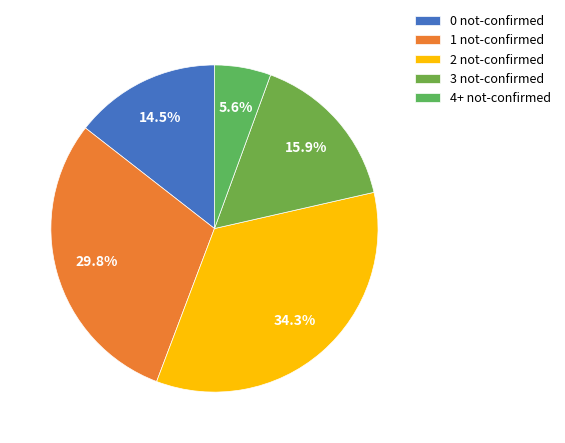

Does 4+ not-confirmed represent more than half of the total?

No